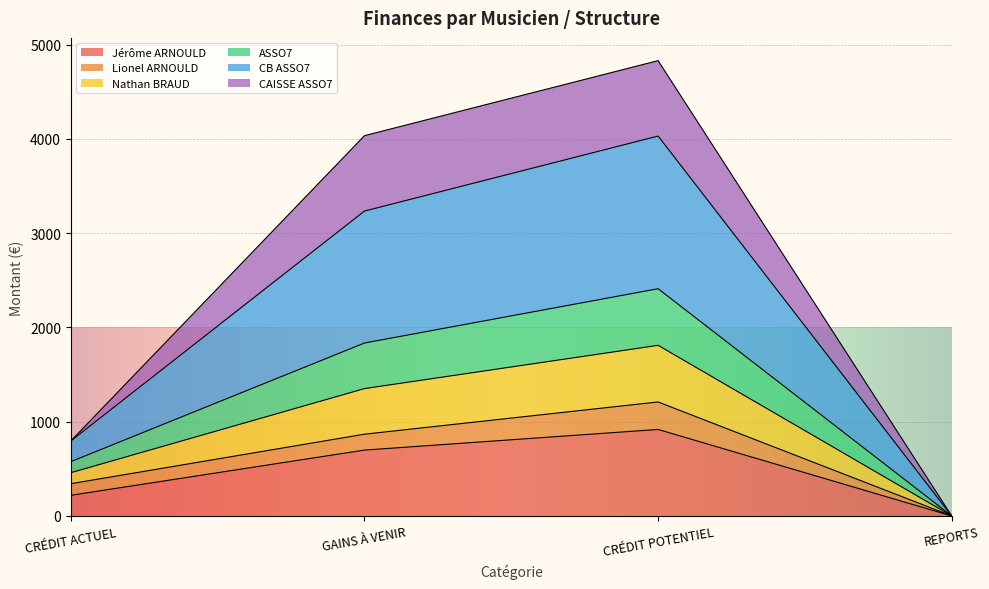

How many interior local peaks does the ASSO7 series have?

1